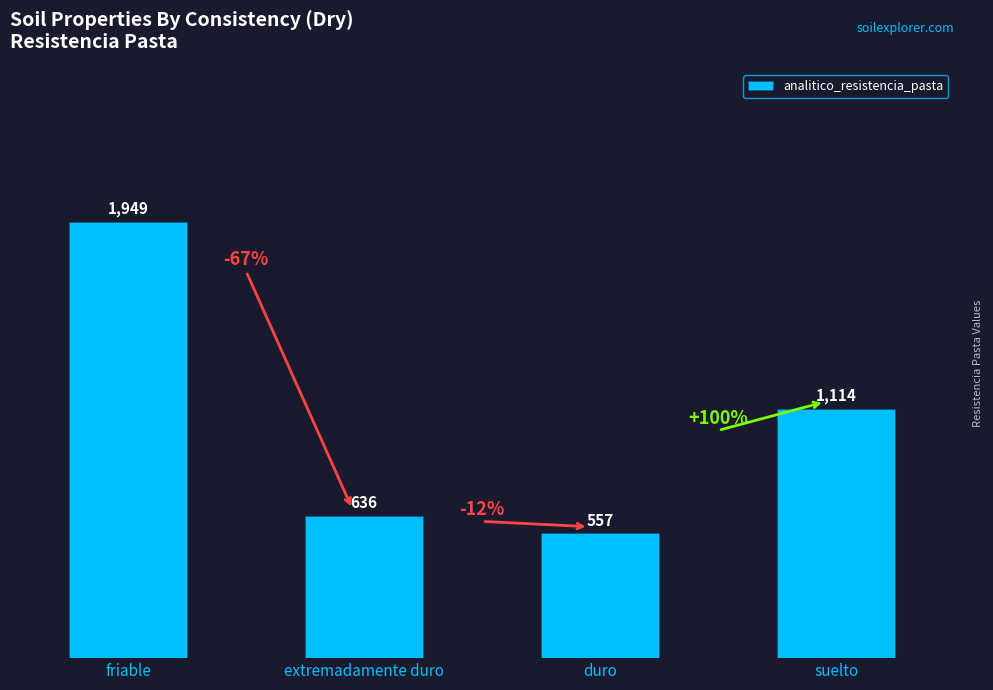

What is the sum of all values?

4256